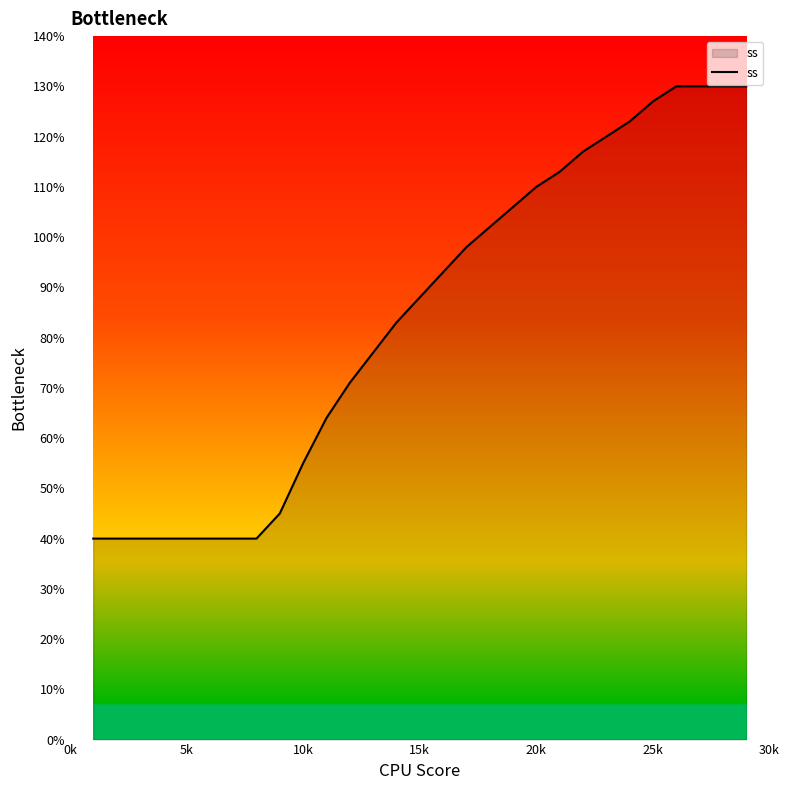

What is the minimum value shown in the chart?

40